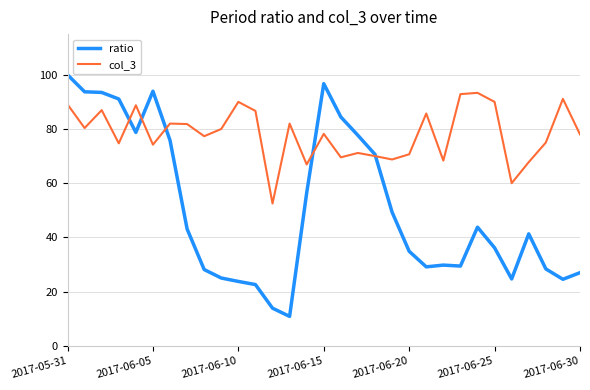

What is the average value of the ratio series?

50.9